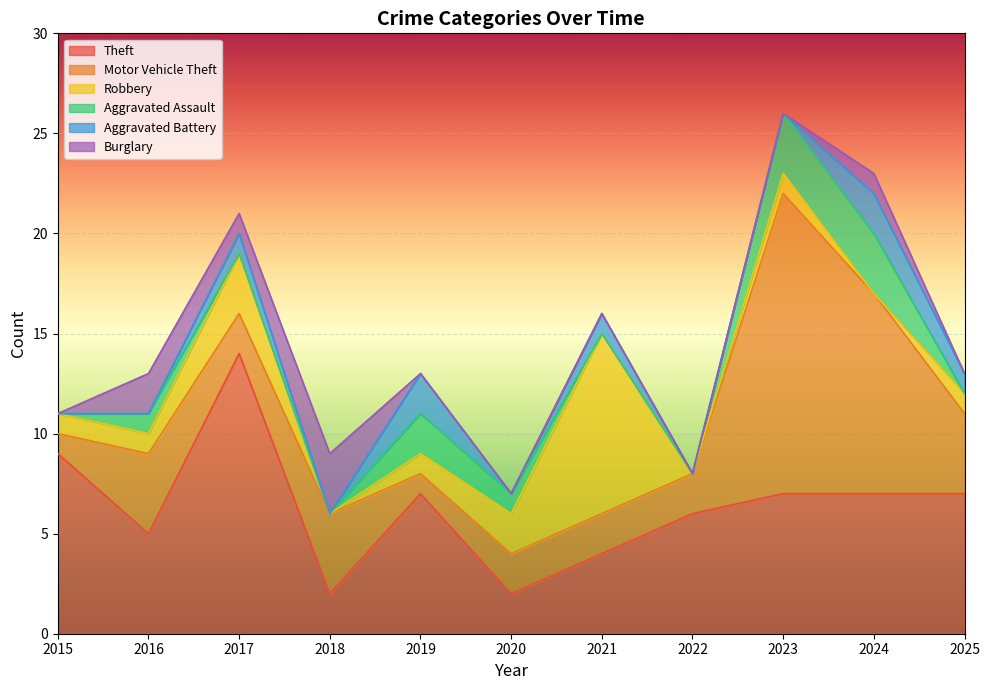

True or false: Burglary and Aggravated Assault intersect in this chart.

True